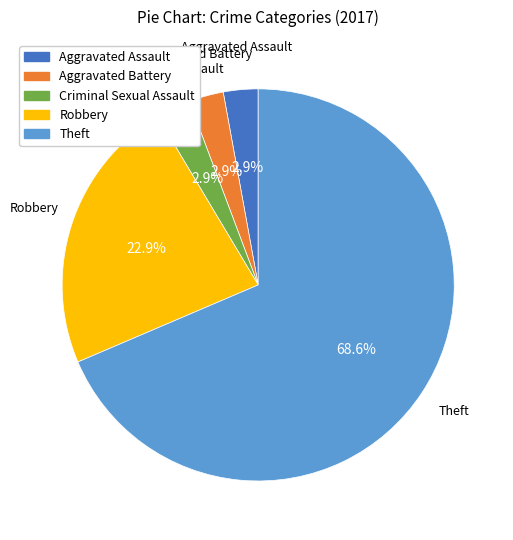

To the nearest percent, what percentage of the pie is Criminal Sexual Assault?

3%